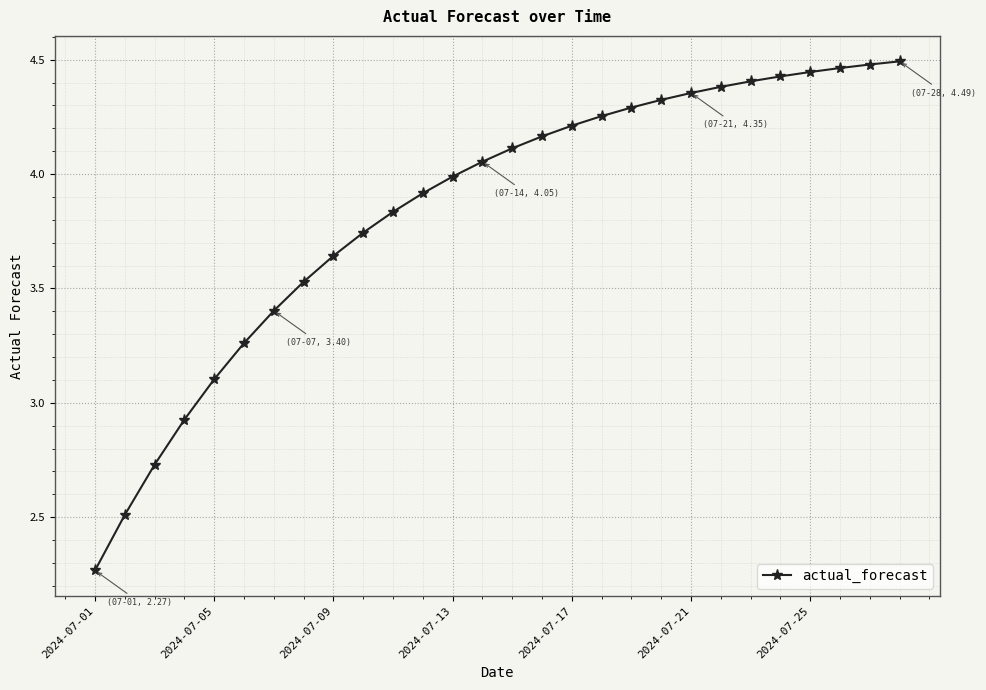

What is the difference between the maximum and minimum values?

2.2